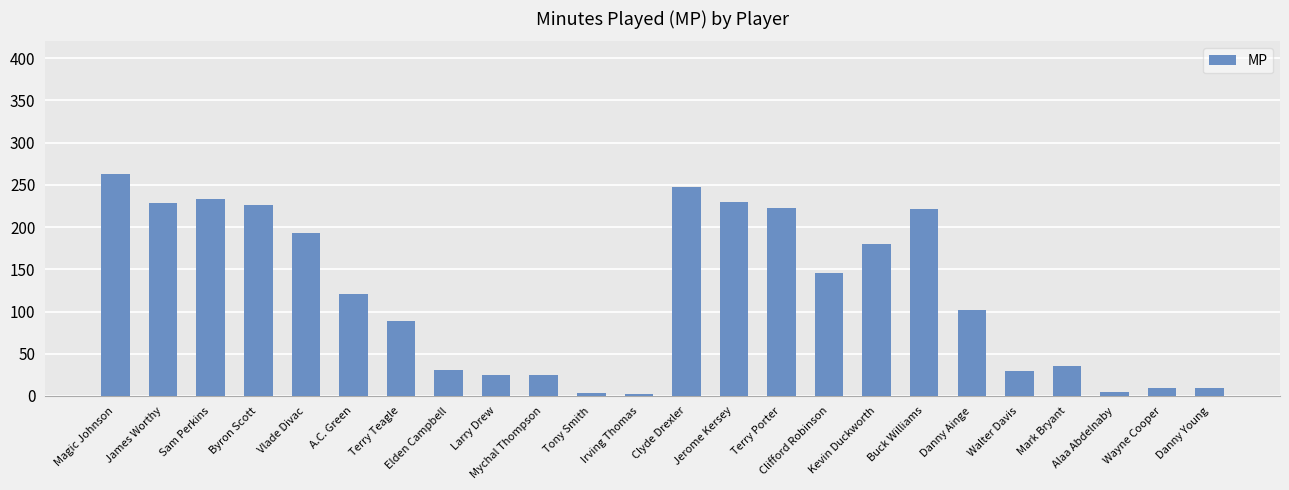

How many data points are less than 121?

12